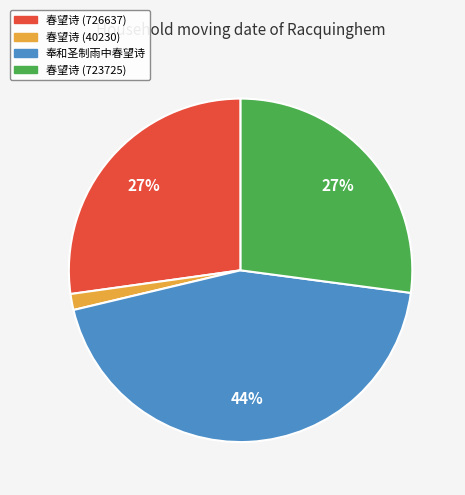

Is the sum of 春望诗 (40230) and 奉和圣制雨中春望诗 greater than half?

No